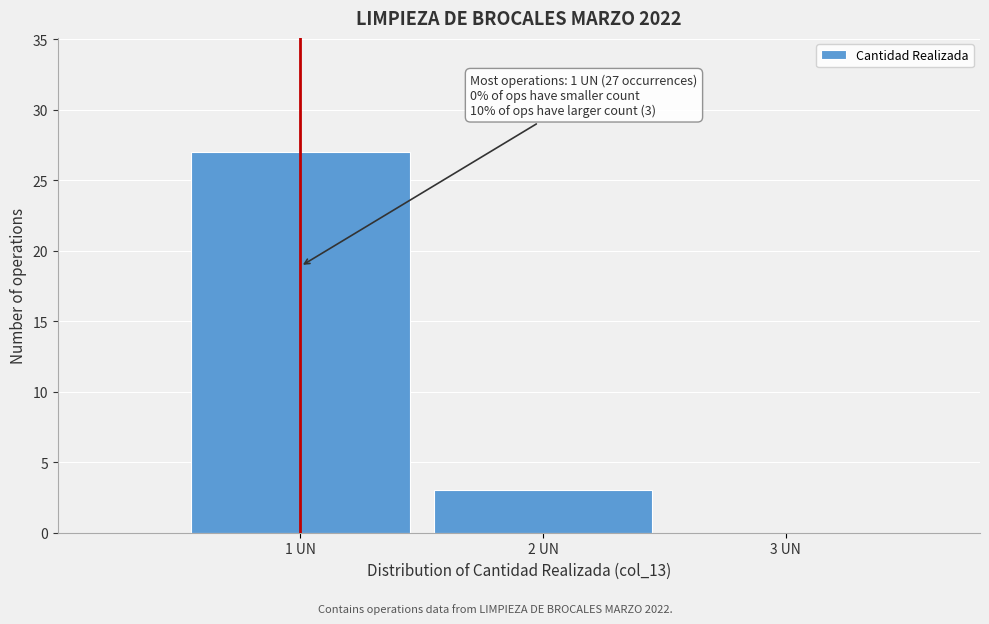

Over which range of the x-axis is the bar tallest?

0.5 to 1.5